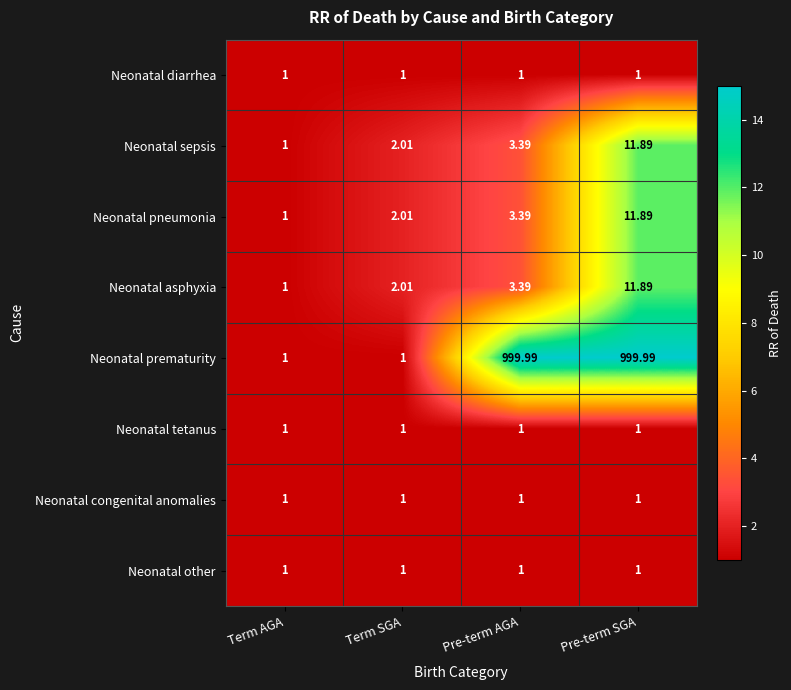

Which series has the largest total across all categories?

Neonatal prematurity